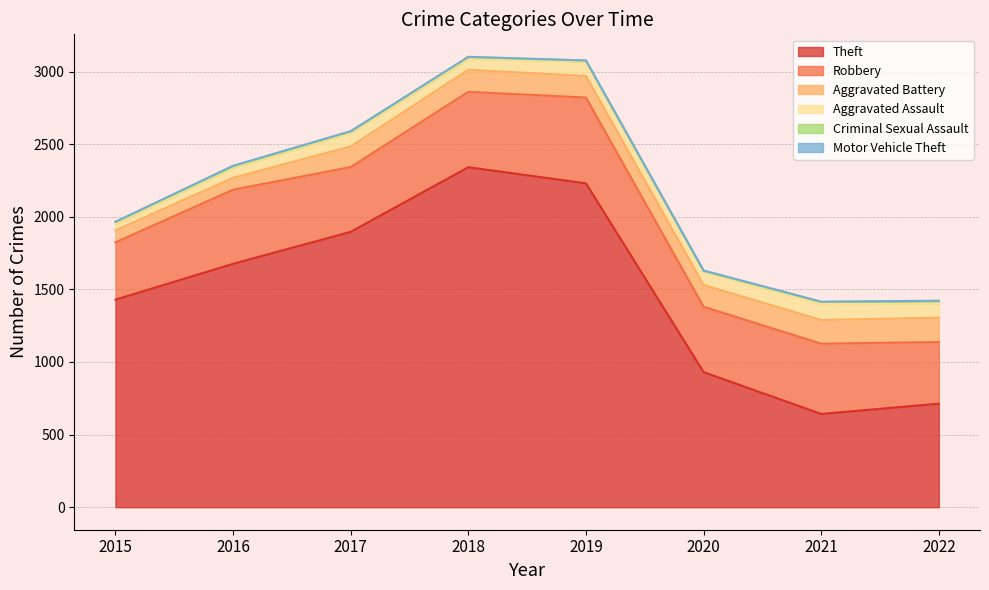

What is the difference between the maximum and minimum values in the Aggravated Battery series?

86